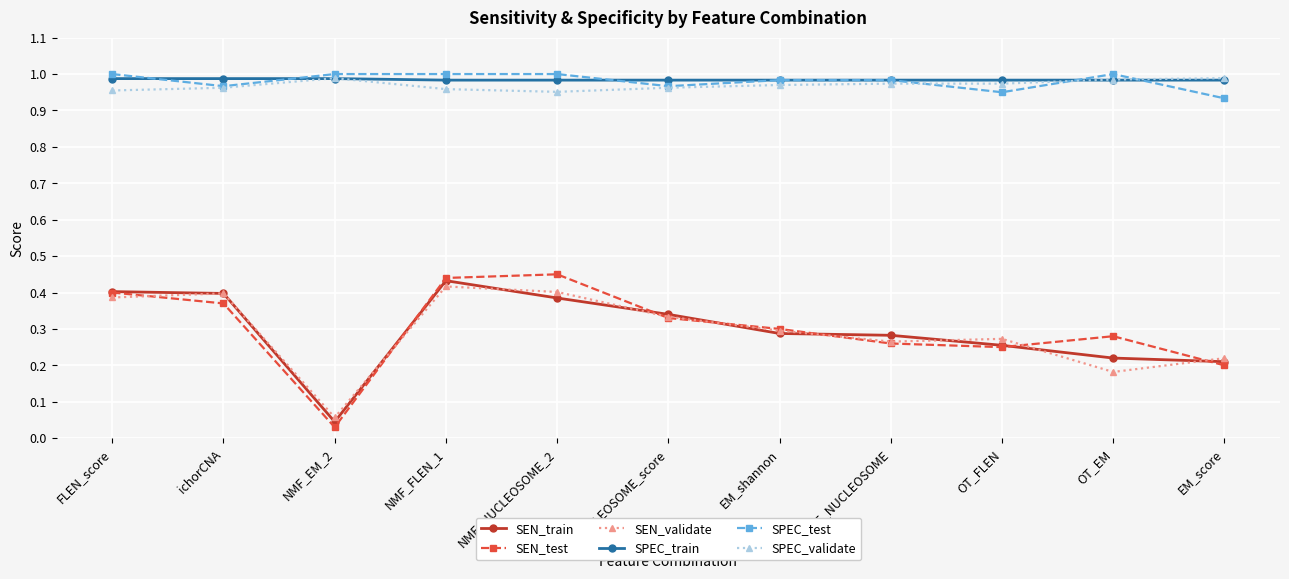

At which label does SEN_validate reach its minimum?

NMF_EM_2